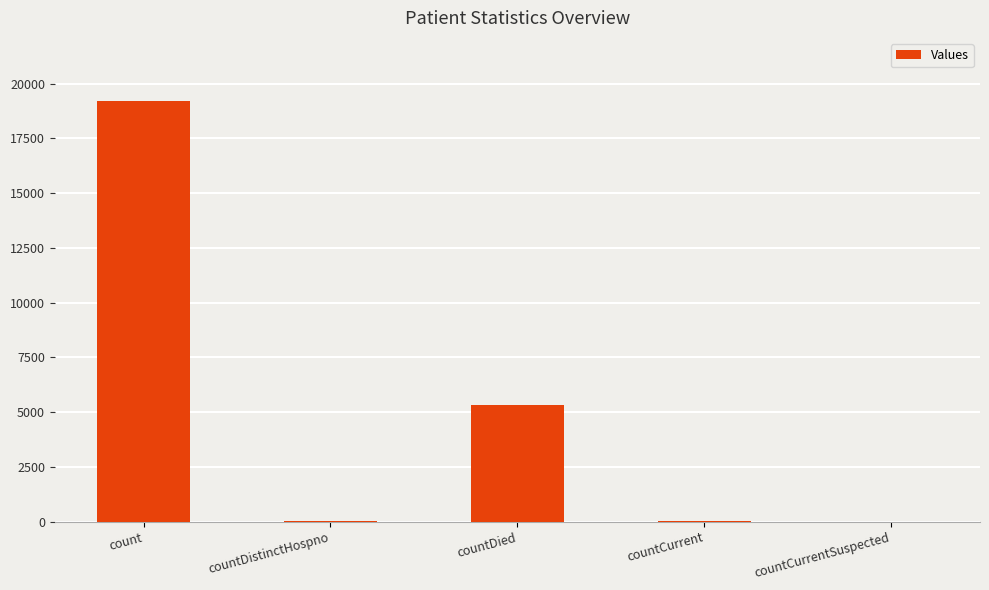

Where is the data nearest to the value 9606?

countDied